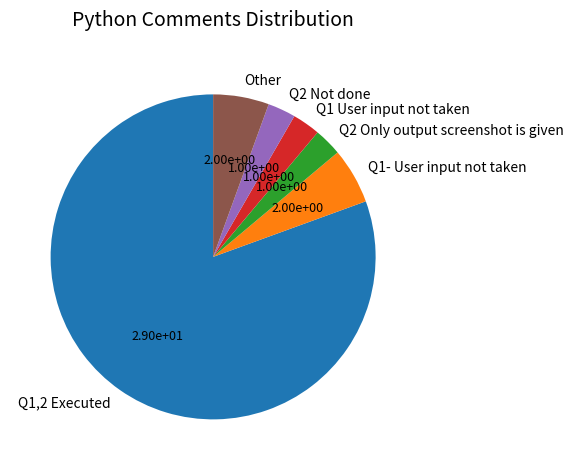

Is the sum of Q2 Only output screenshot is given and Q1 User input not taken greater than half?

No